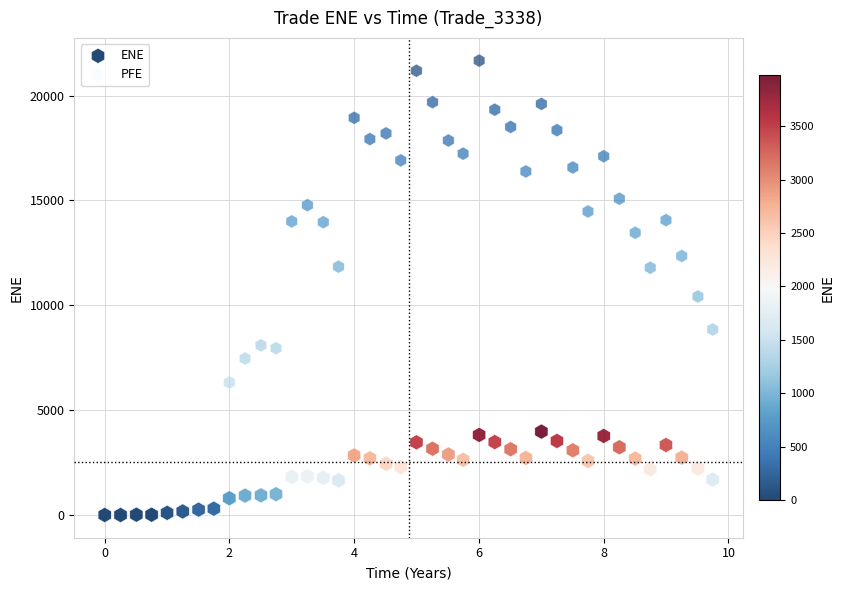

In the PFE series, what Y value is closest to 10832?

10417.8